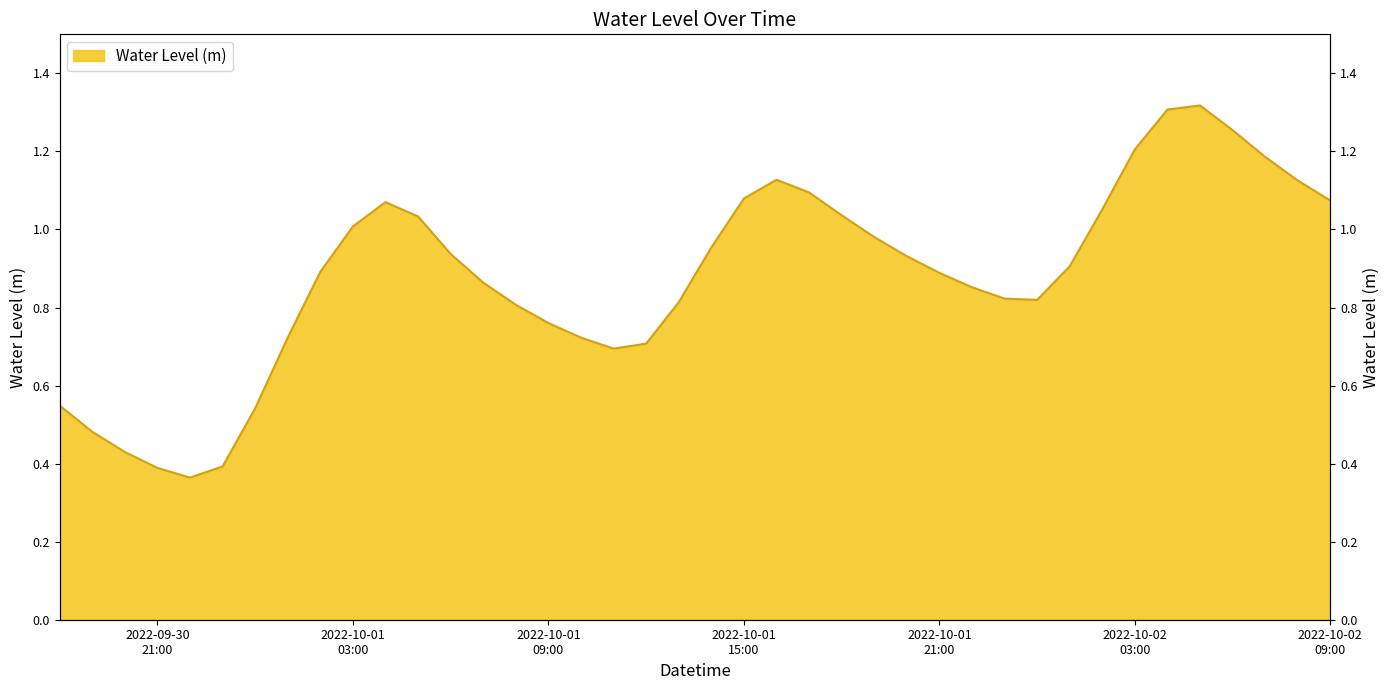

What is the difference between the second highest and second lowest values?

0.9